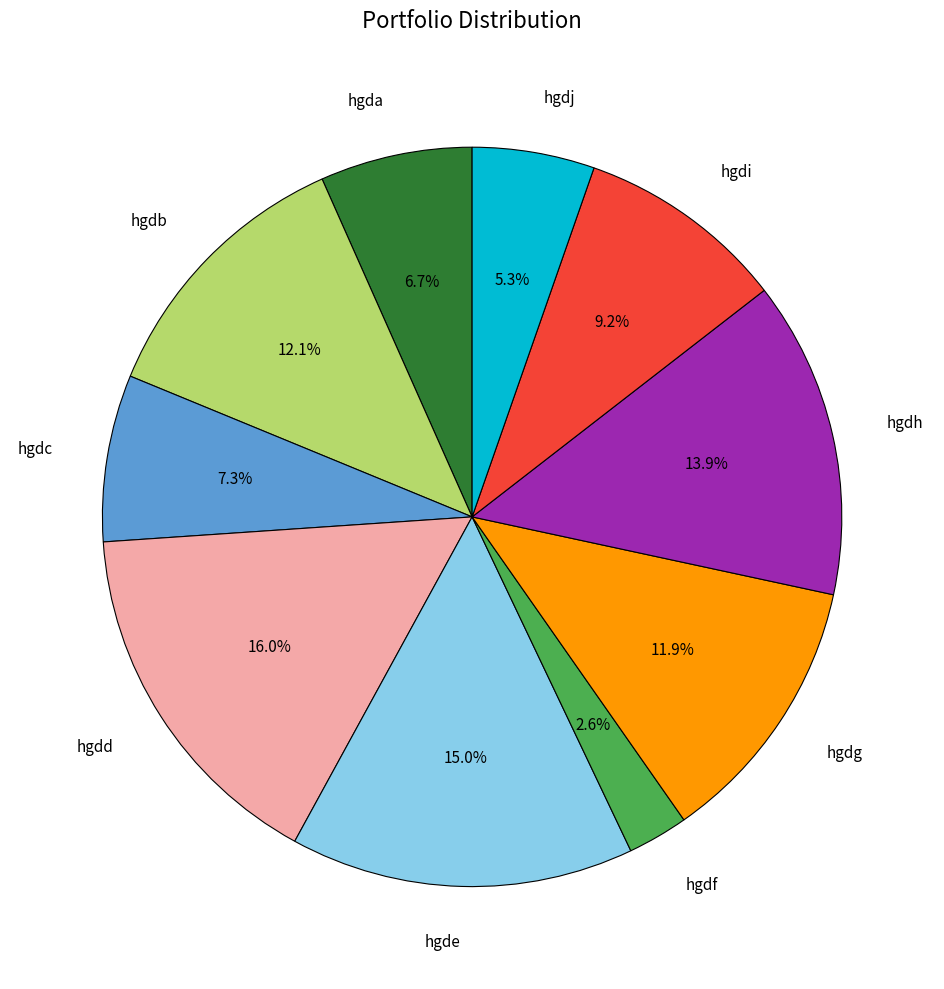

What percentage is the hgdb slice, to the nearest percent?

12%